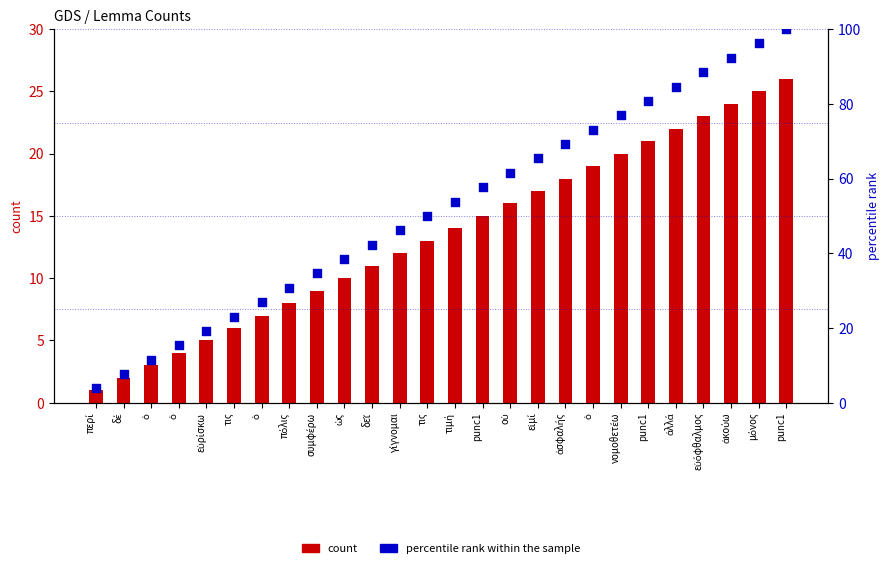

At which category is the sum across all series the highest?

punc1